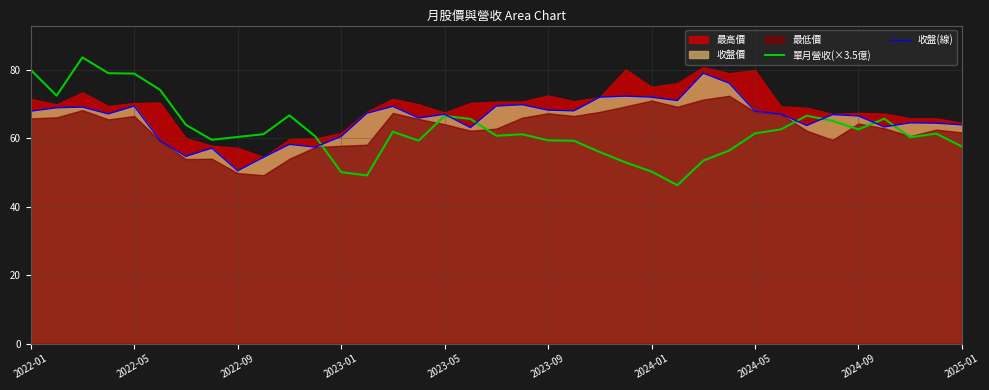

What value does the 收盤(線) series have at 31?

66.9